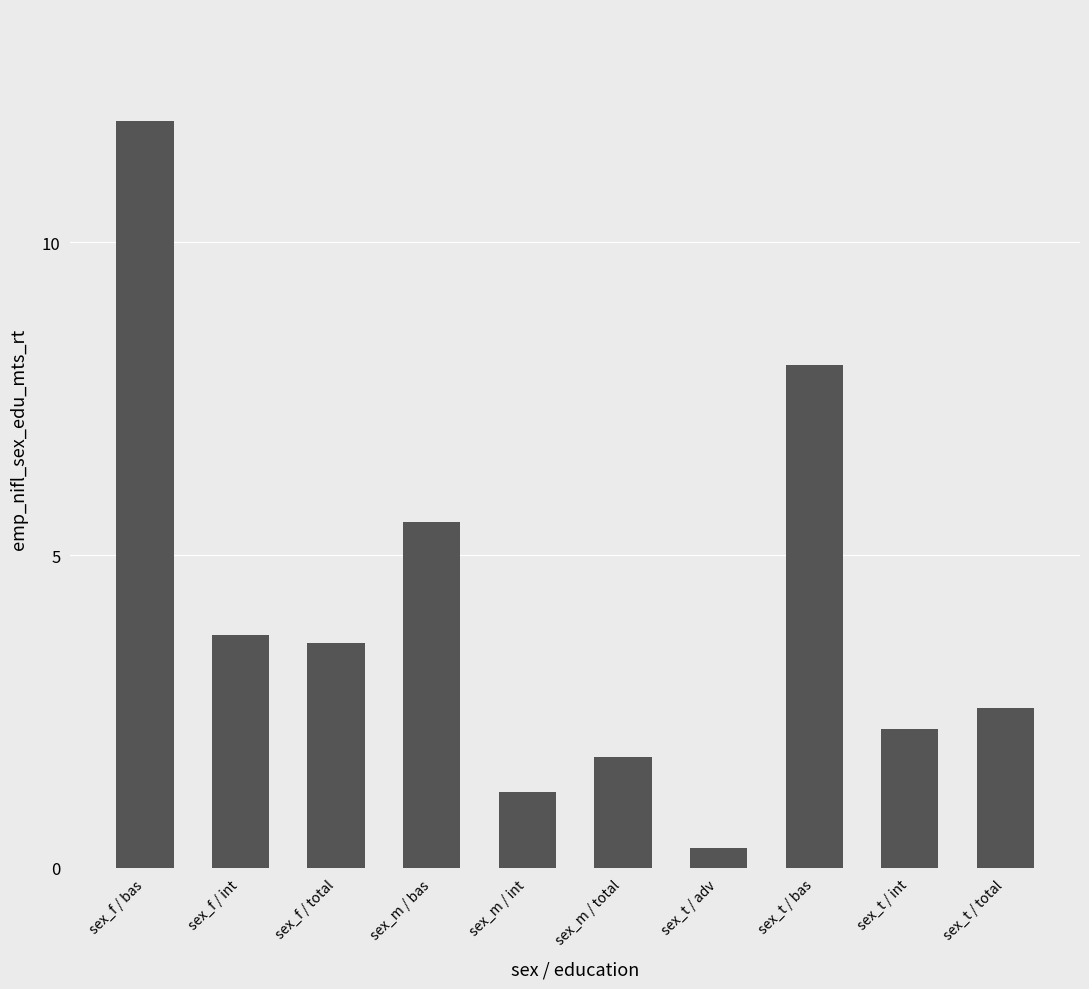

List the labels in order of value, smallest first.

sex_t / adv, sex_m / int, sex_m / total, sex_t / int, sex_t / total, sex_f / total, sex_f / int, sex_m / bas, sex_t / bas, sex_f / bas